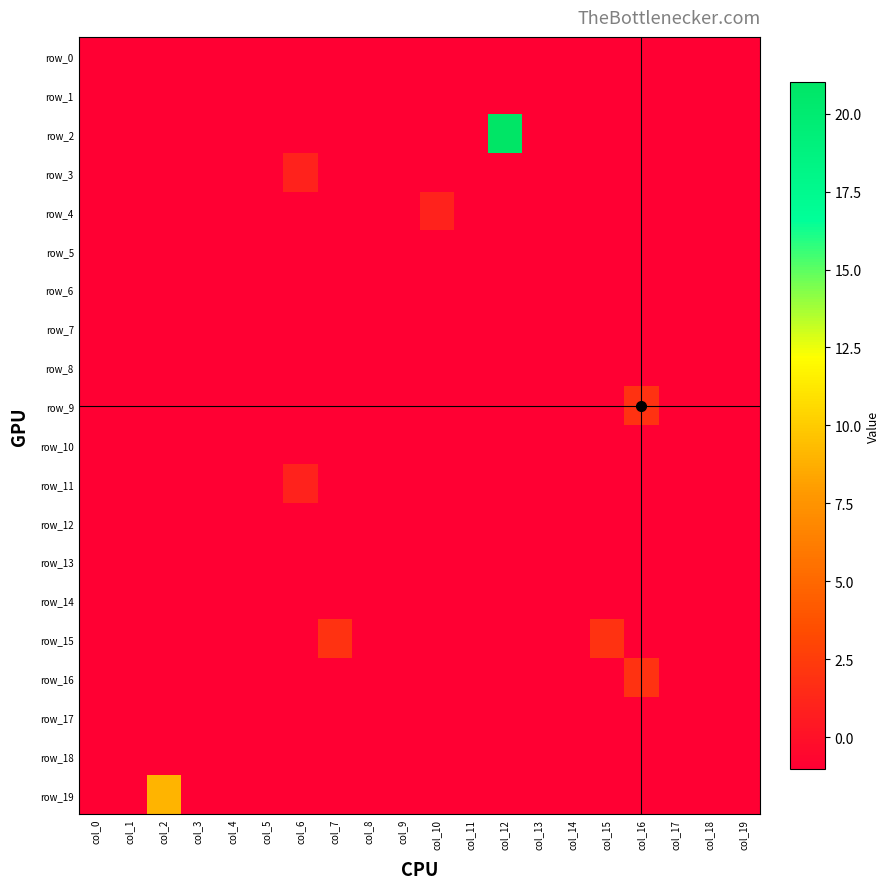

How many data points in row_9 are above -1?

1